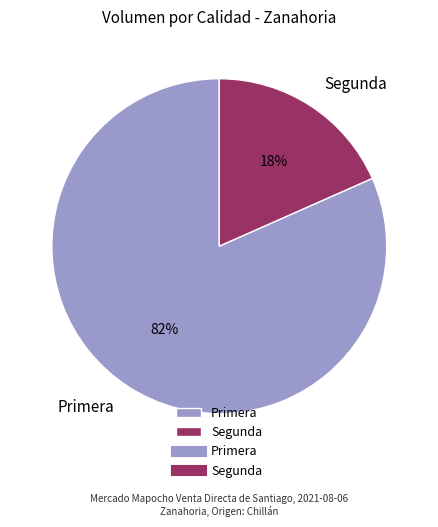

Rank the categories by value from lowest to highest.

Segunda, Primera